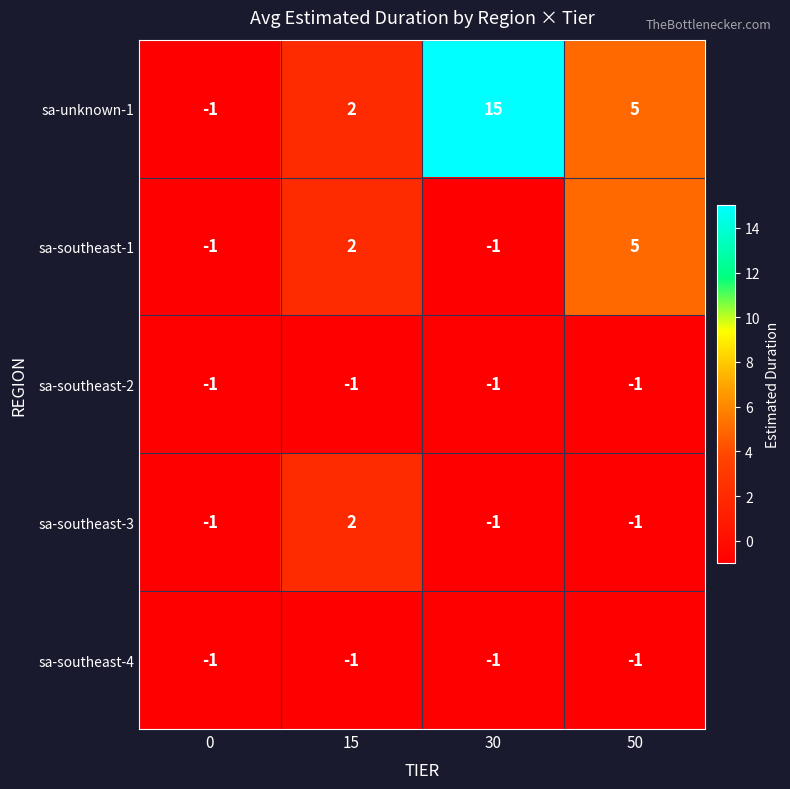

Is it true that sa-southeast-3 equals -1 at 30?

True